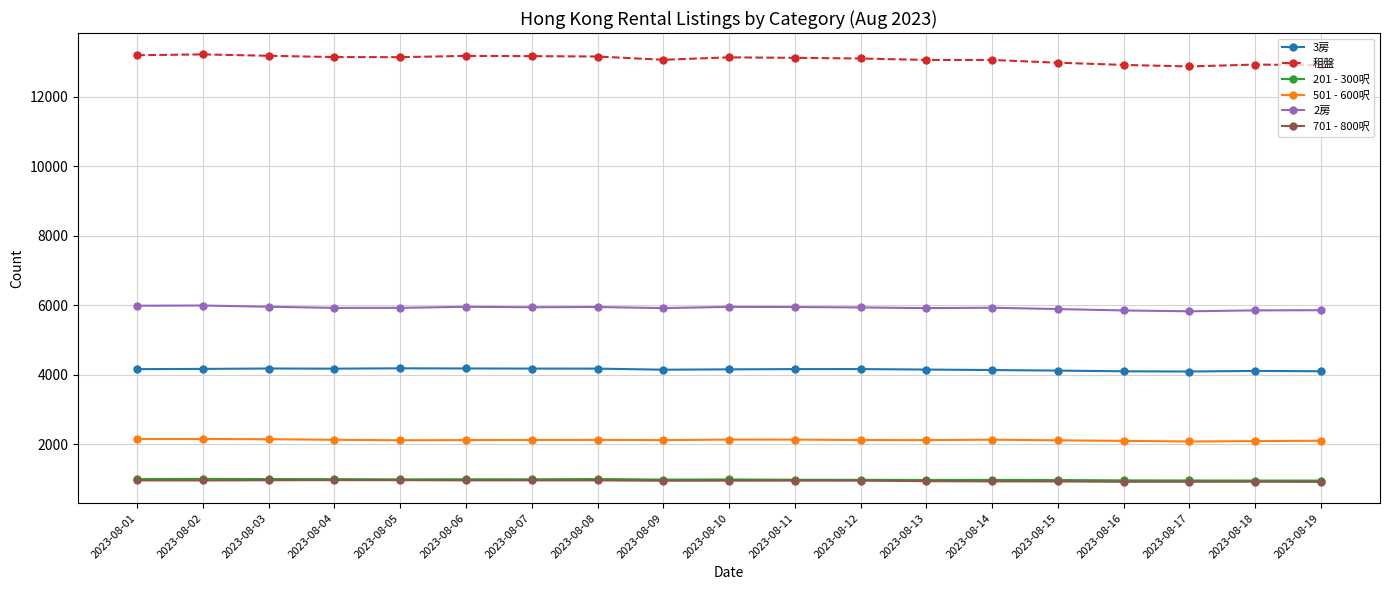

Is the value of 501 - 600呎 at 2023-08-12 greater than the value of 2房 at 2023-08-19?

No